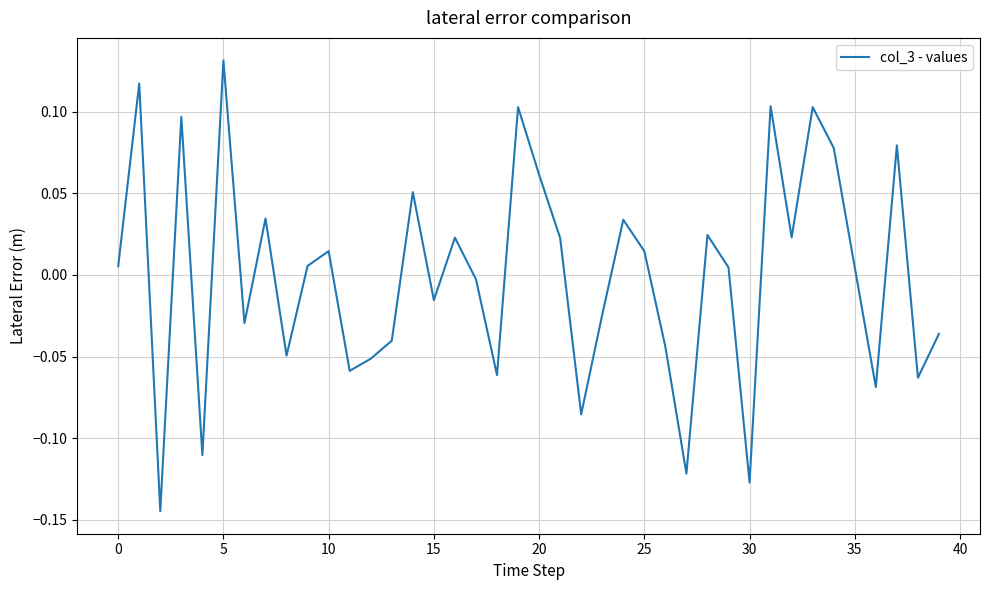

What is the difference between the maximum and minimum values?

0.3